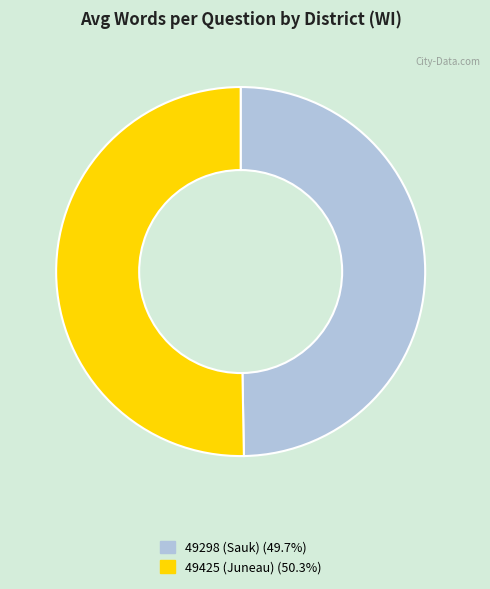

What is the largest slice in the pie chart?

49425 (Juneau)